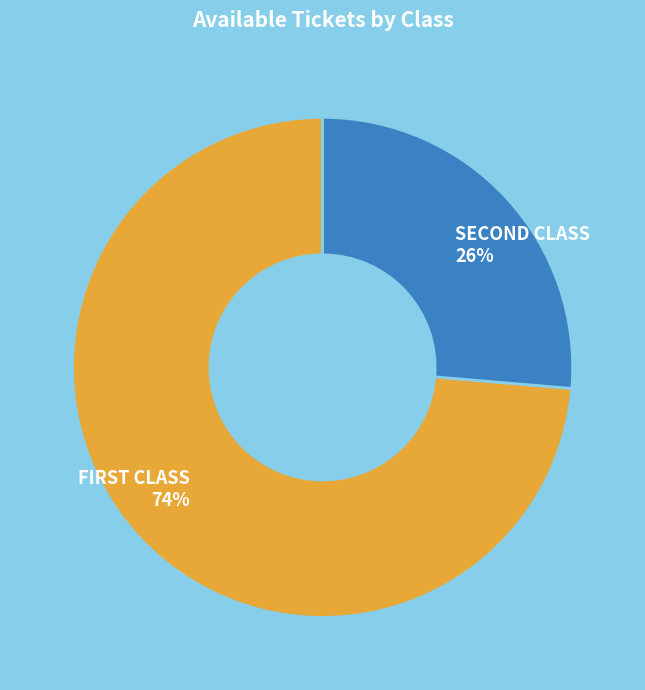

Count the number of slices in the pie.

2